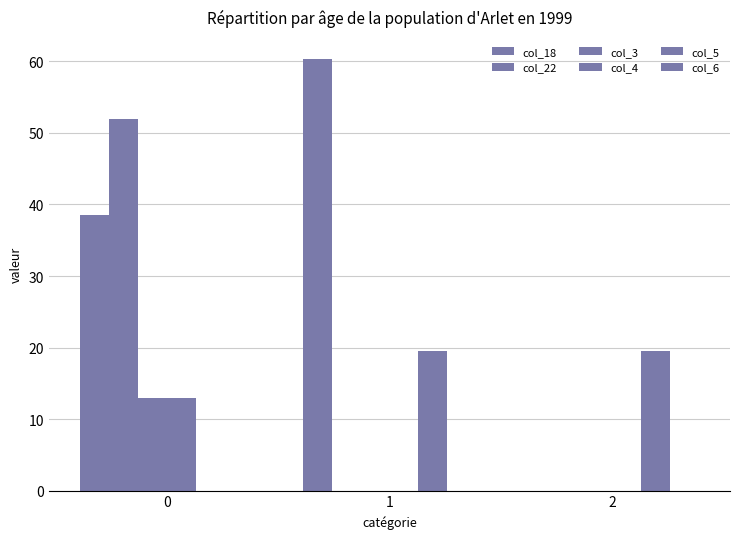

Which series has the largest total across all categories?

col_18